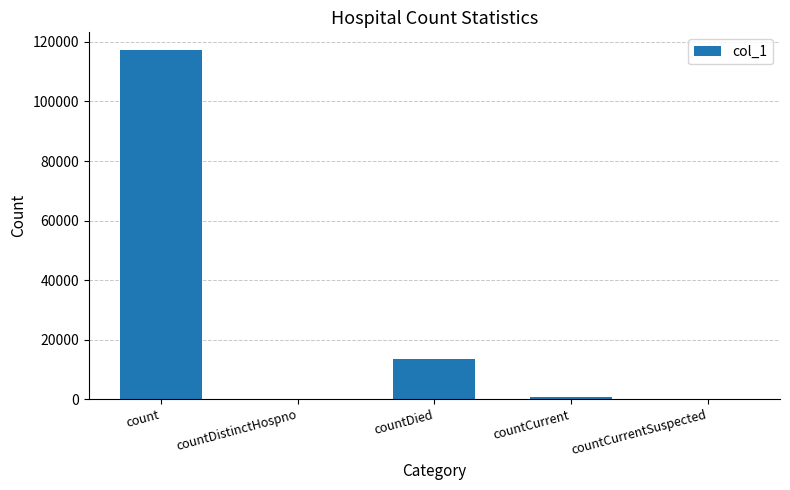

Where does the data first go above 830?

count